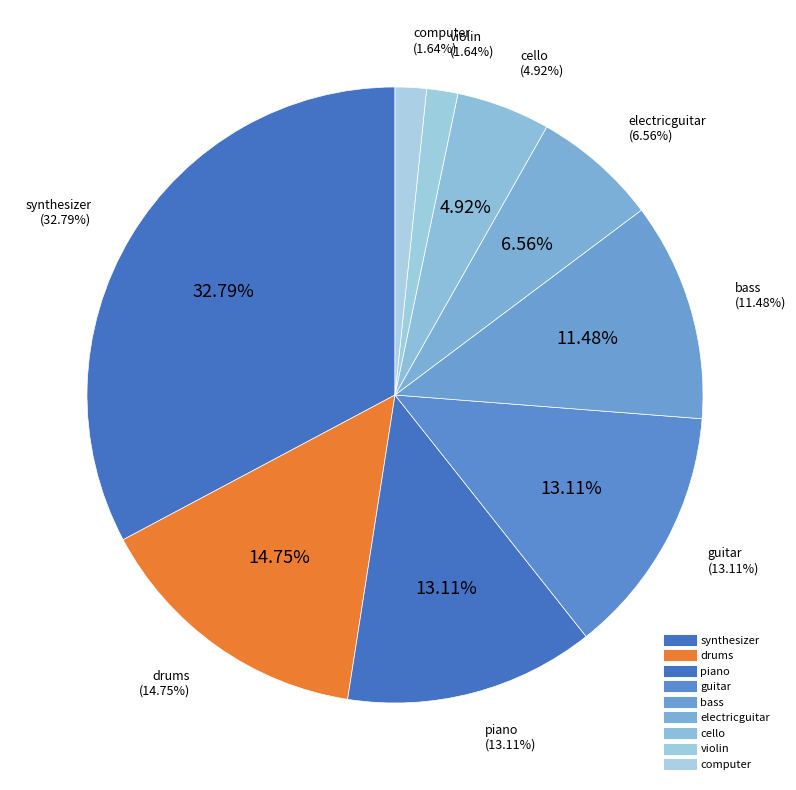

To the nearest percent, what is the combined percentage of piano and violin?

15%